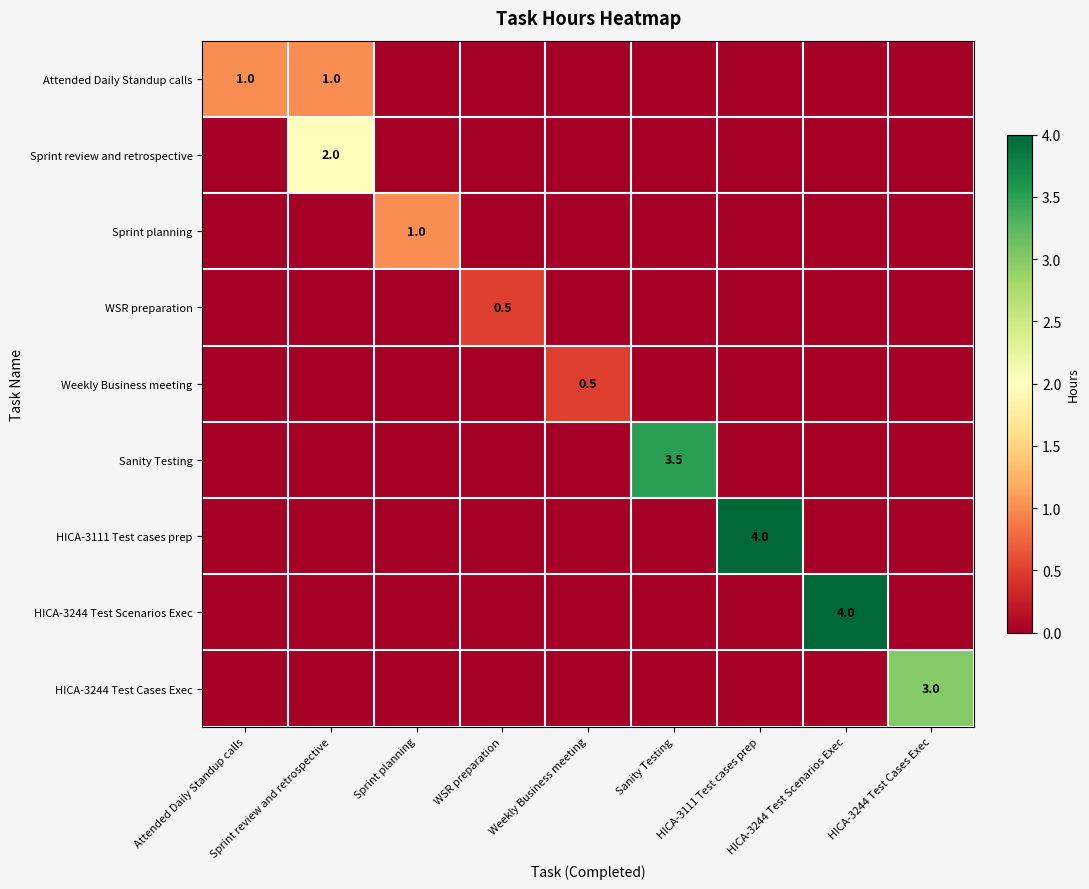

How many values in Sprint planning are above zero?

1